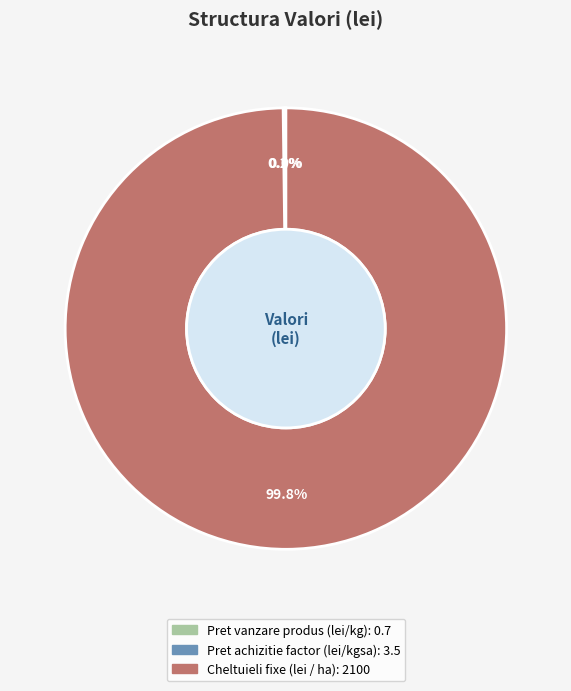

Is Cheltuieli fixe (lei / ha) the majority of the pie?

Yes